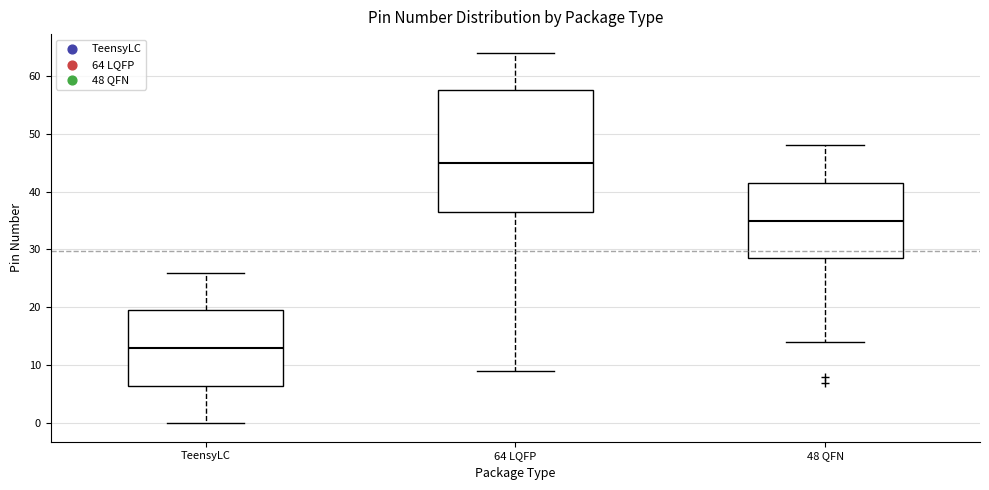

Which box's median line is the highest?

64 LQFP